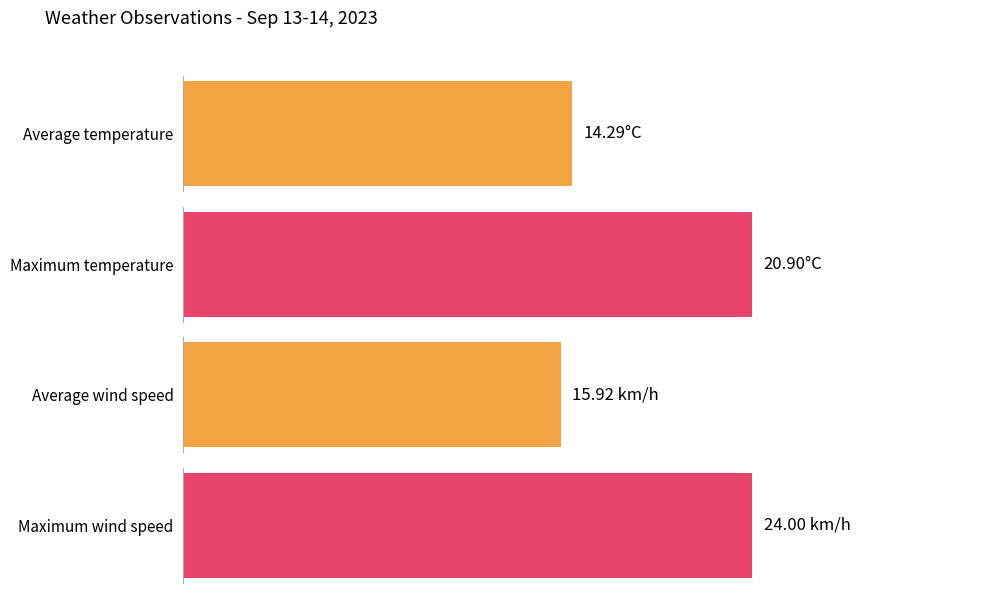

True or false: temperature has a value of 6.6 at 20:00.

False